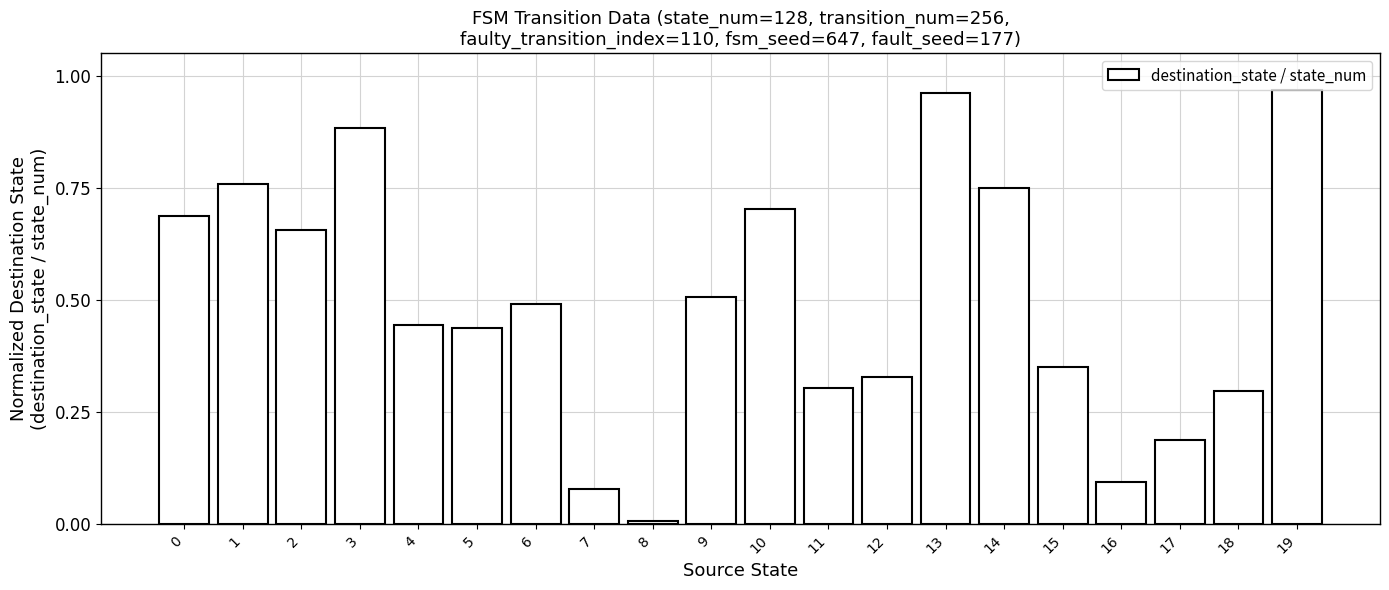

What is the average value?

0.5